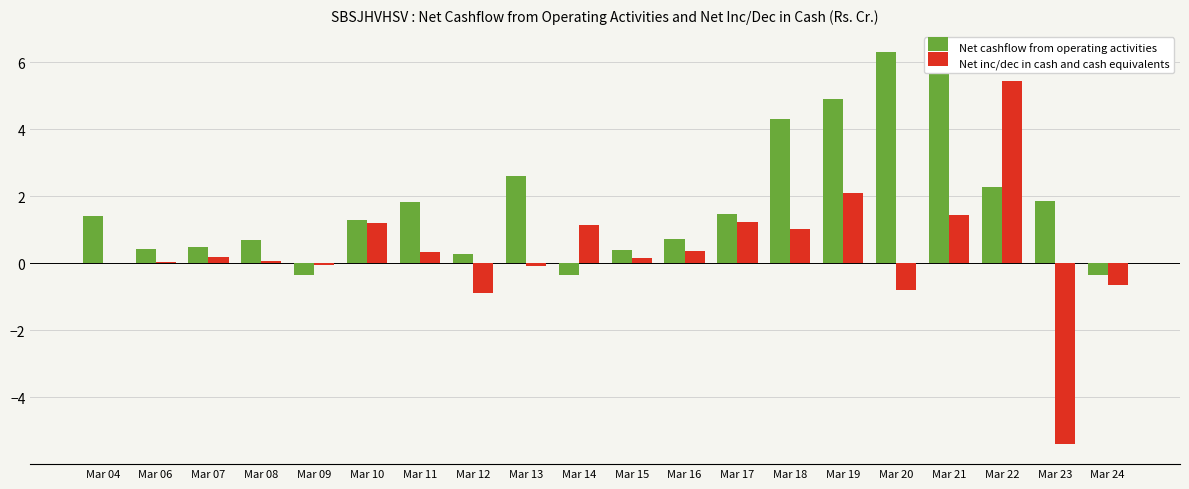

Between Mar 09 and Mar 21, which series saw the biggest shift?

Net cashflow from operating activities